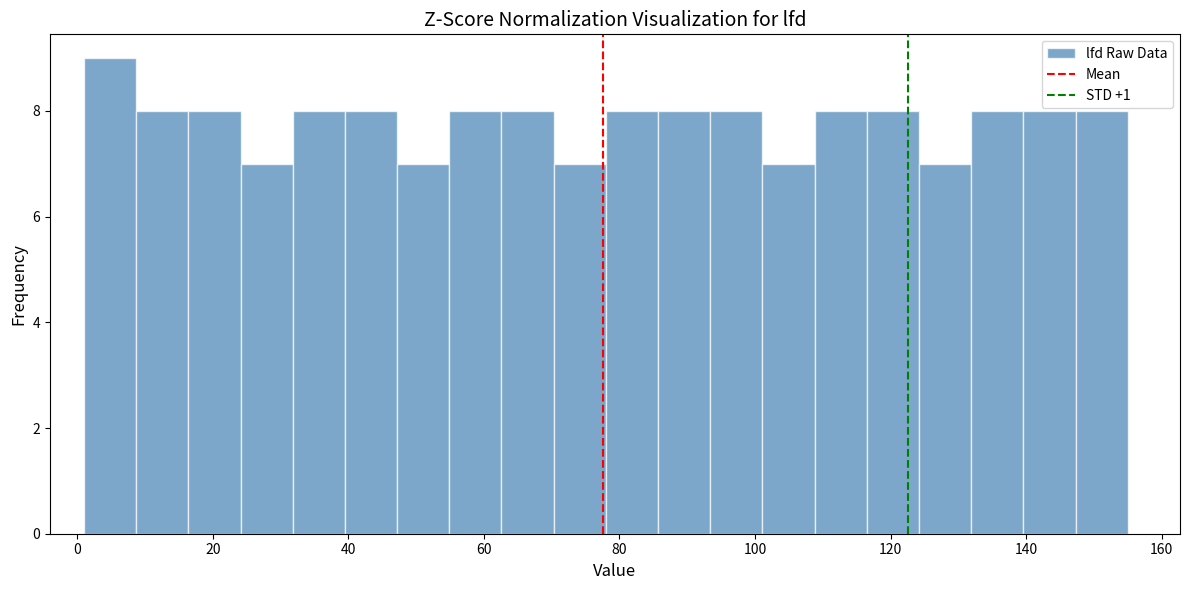

Around what value on the x-axis is the tallest bar? Give the approximate position of its centre, as read against the axis.

4